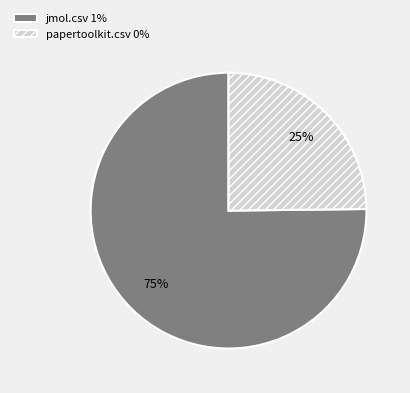

Is it true that jmol.csv is 75% of the pie?

True